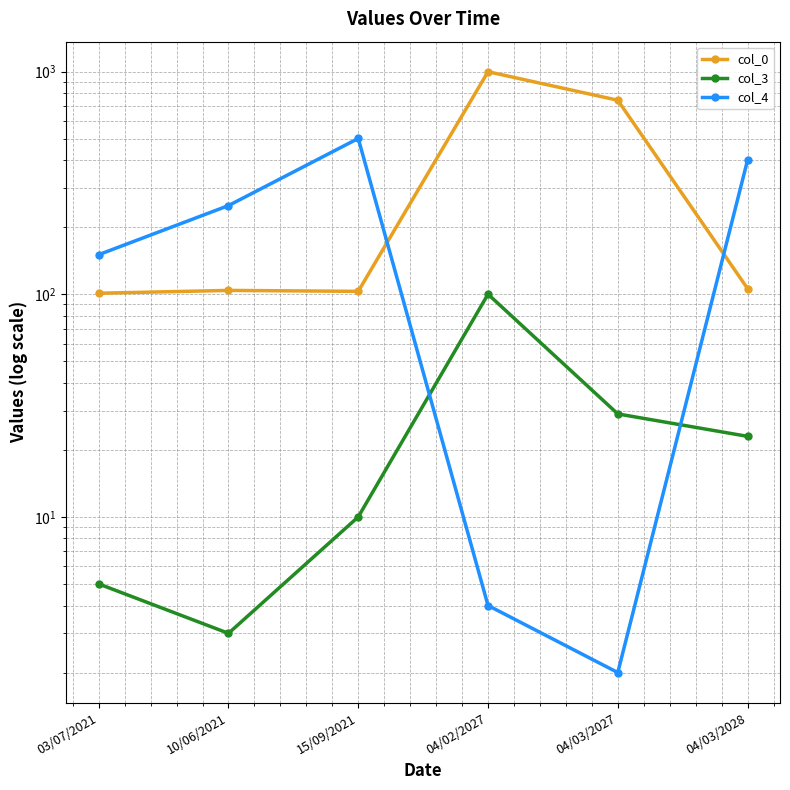

What is the average value of the col_0 series?

359.2